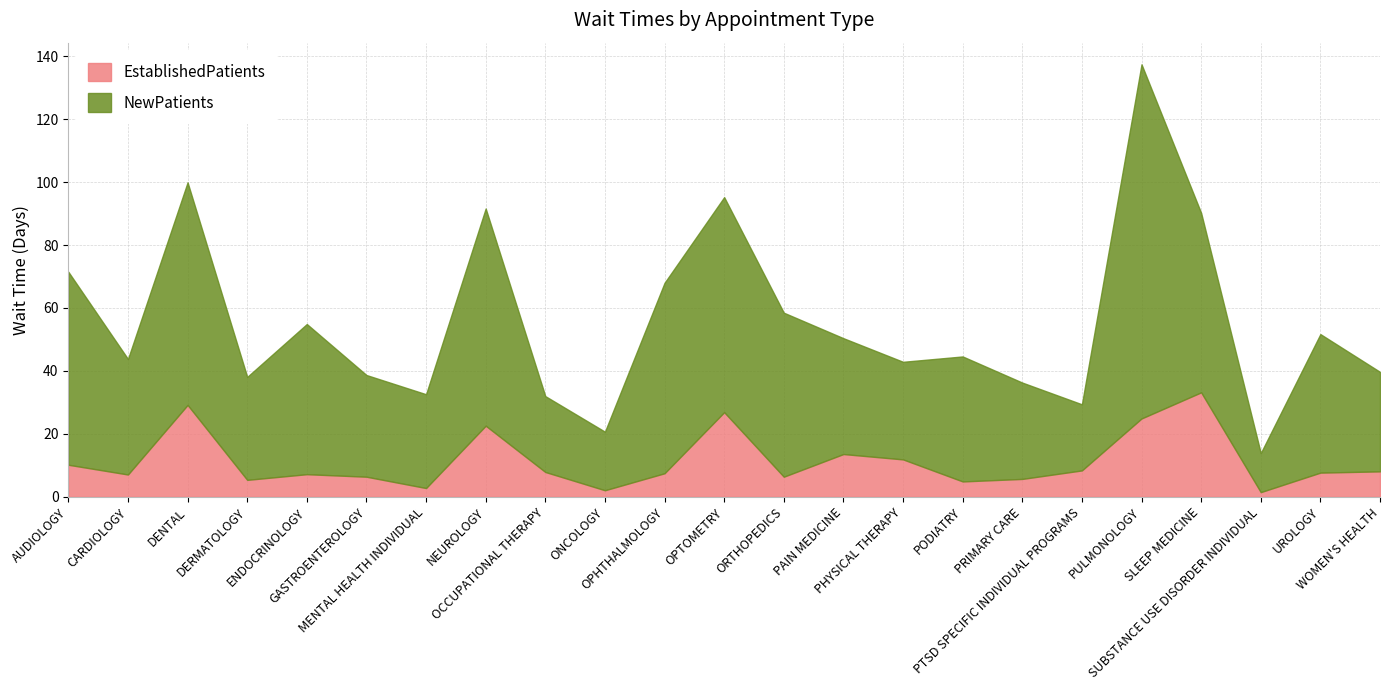

What value does the NewPatients series have at PAIN MEDICINE?

36.8